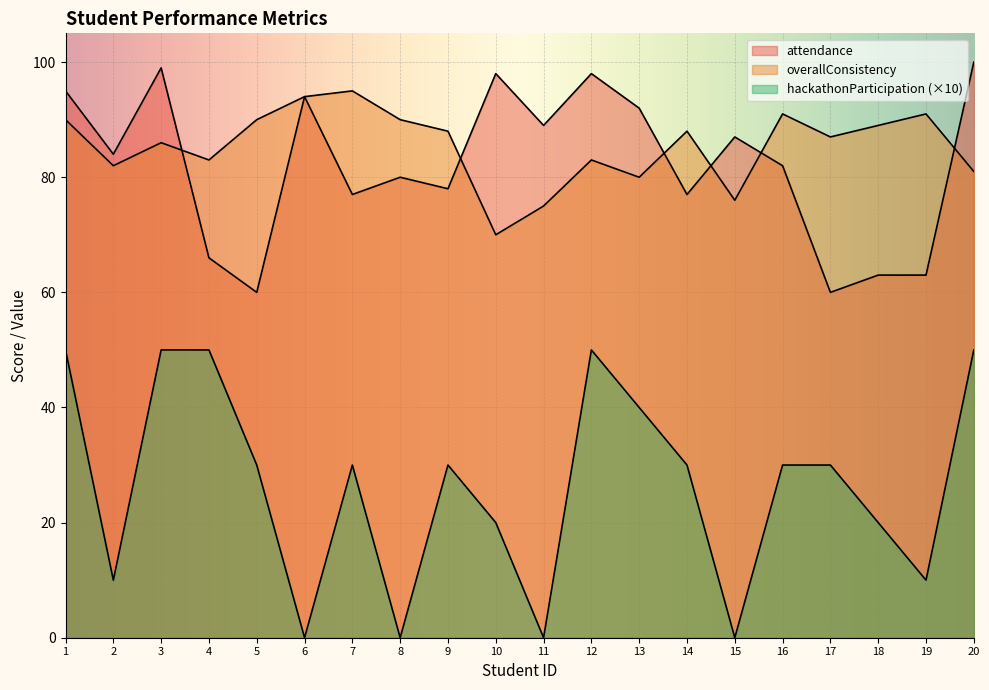

True or false: hackathonParticipation and overallConsistency cross at least once.

False